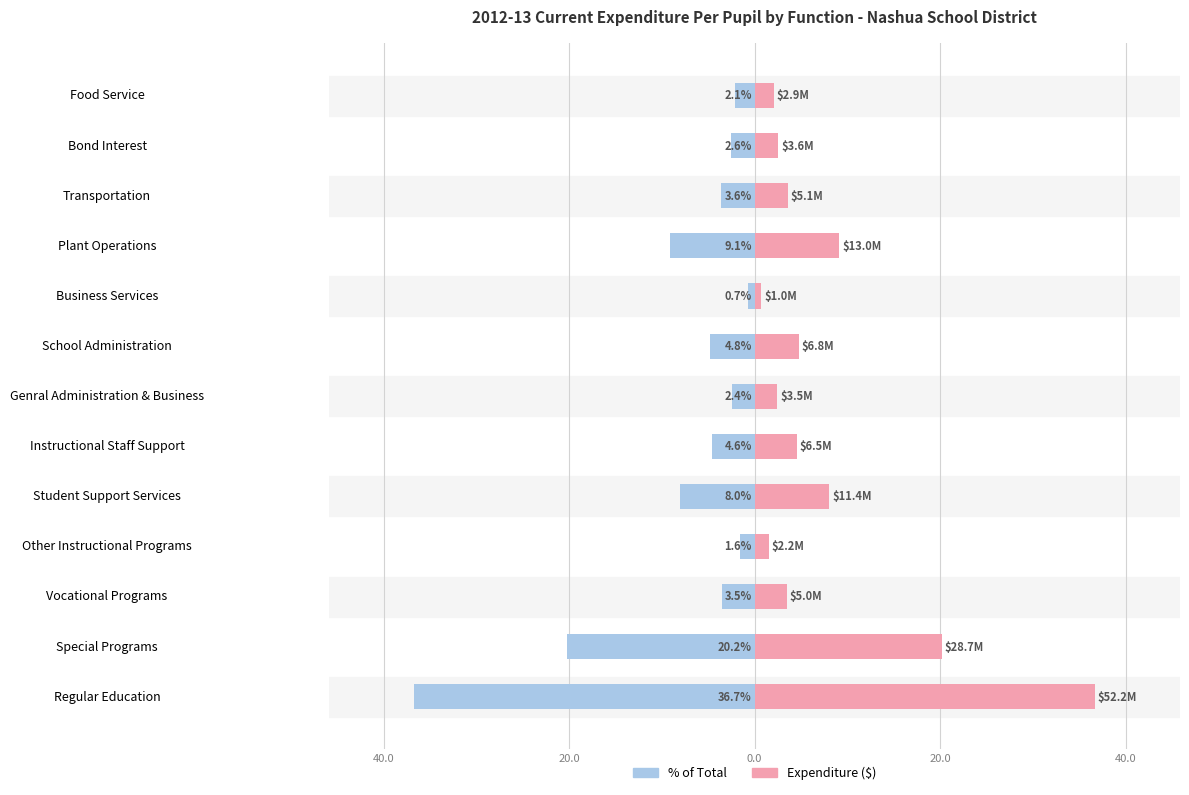

Is it true that Percent (%) equals -1.6 at Other Instructional Programs?

True